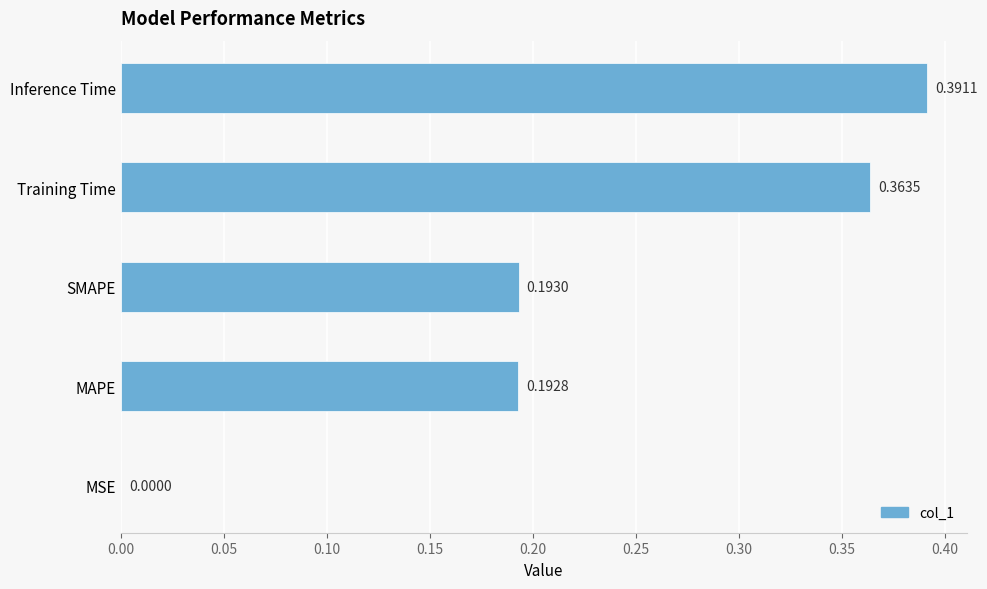

Where is the data nearest to the value 0?

MSE